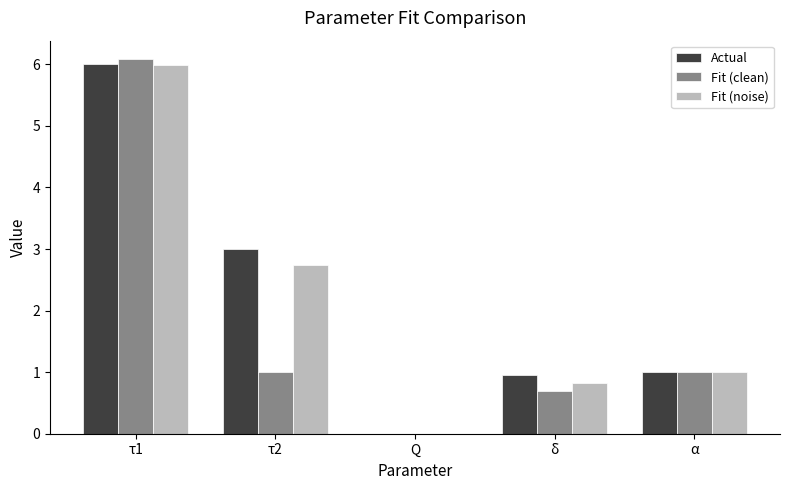

What is the sum of the Actual values at δ and τ2?

4.0